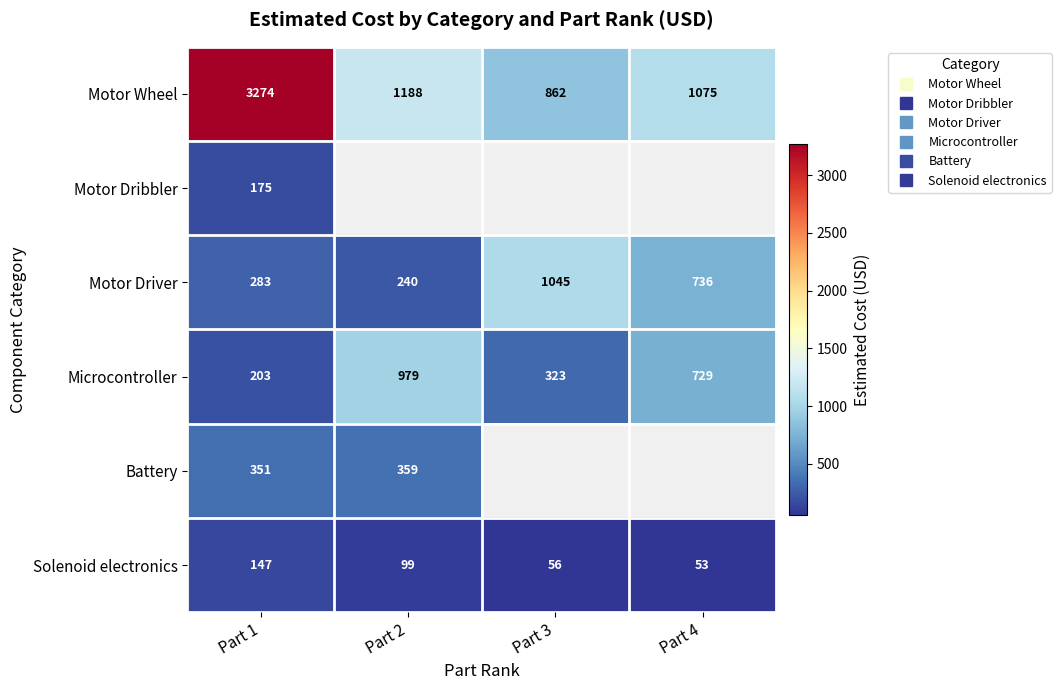

What is the average value of the Motor Driver series?

575.9